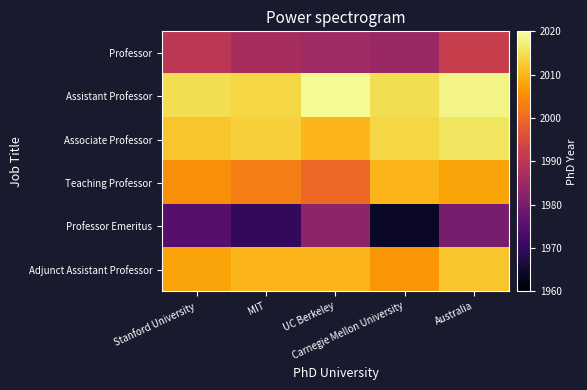

Which series changed the most between MIT and UC Berkeley?

Professor Emeritus